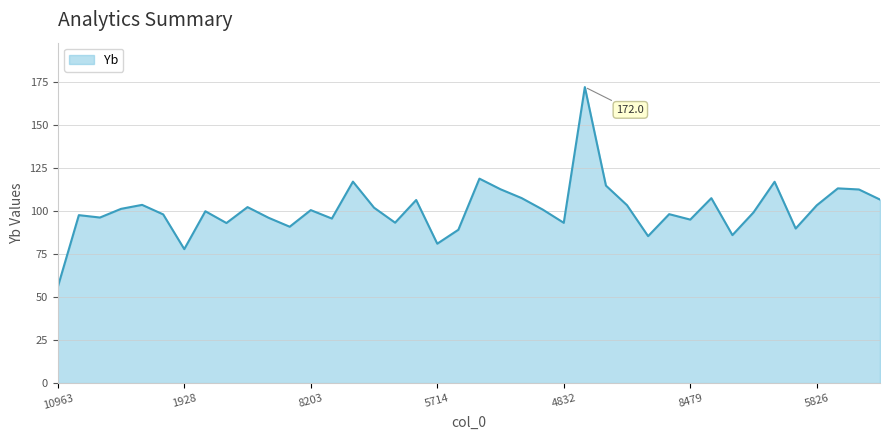

What is the difference between the maximum and minimum values?

116.2